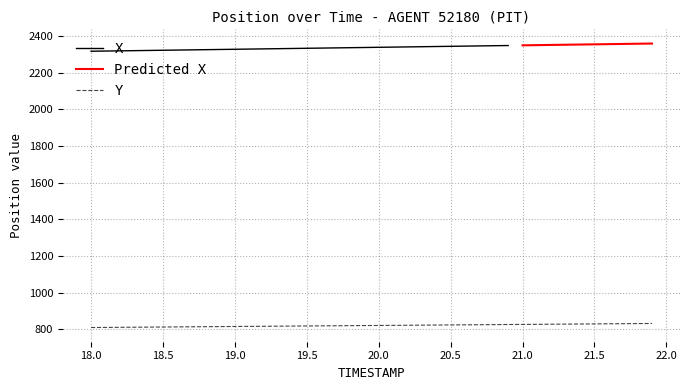

What is the difference between the maximum and minimum values?

22.1